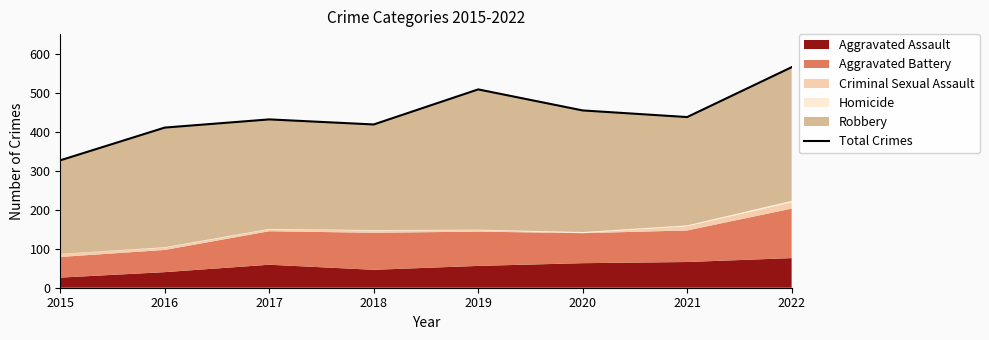

What is the sum of all values?

3557